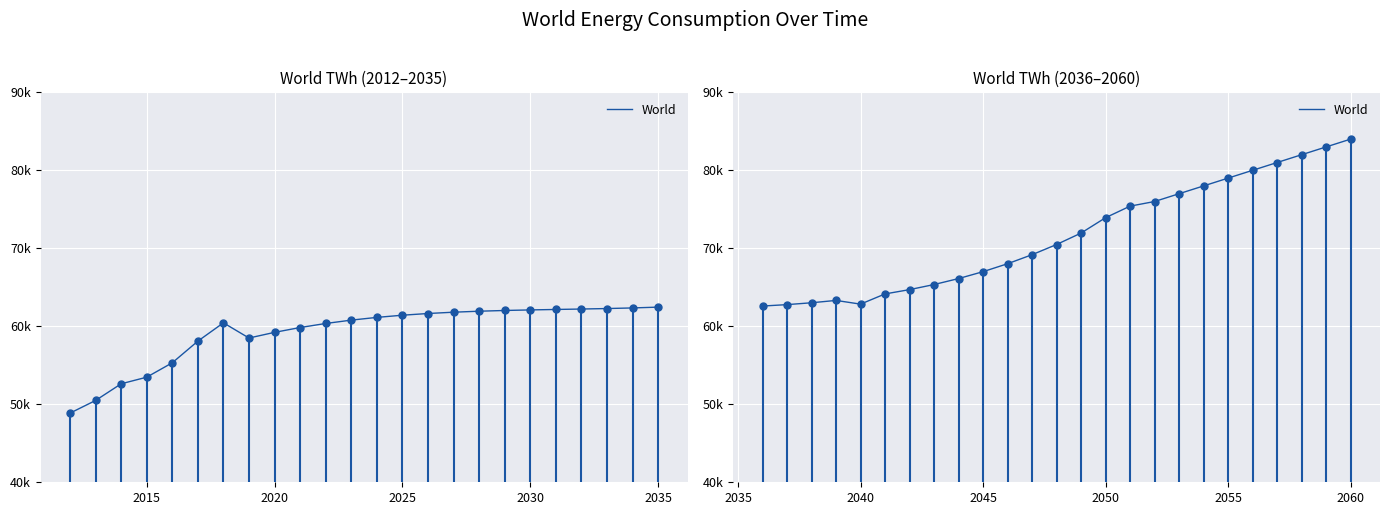

How many data points are above 70487?

13